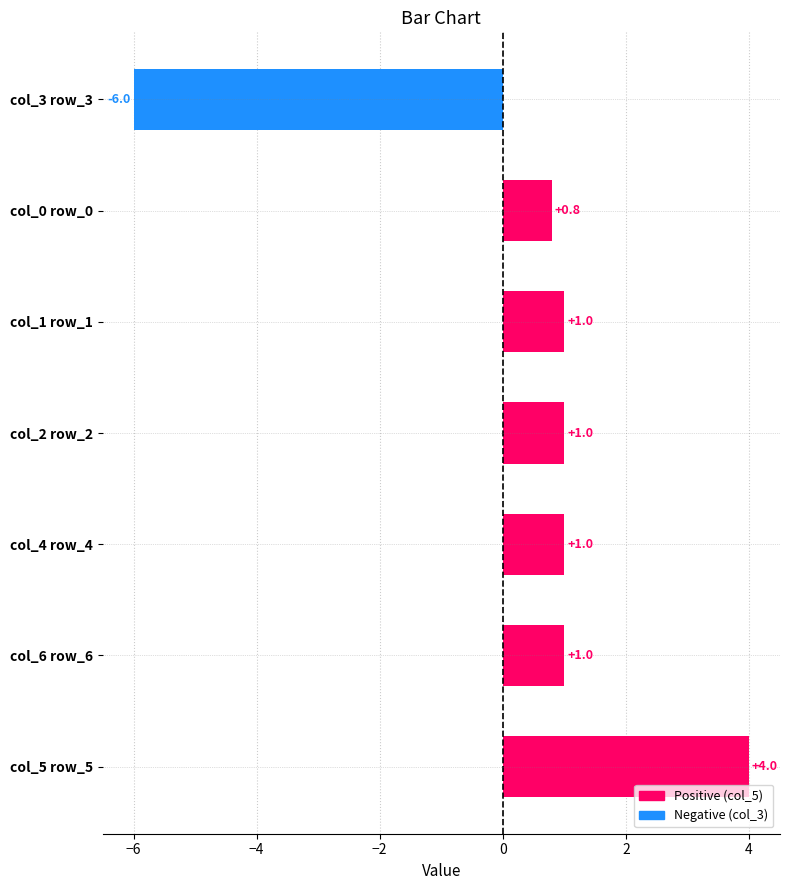

Where is the data nearest to the value -1?

col_0 row_0